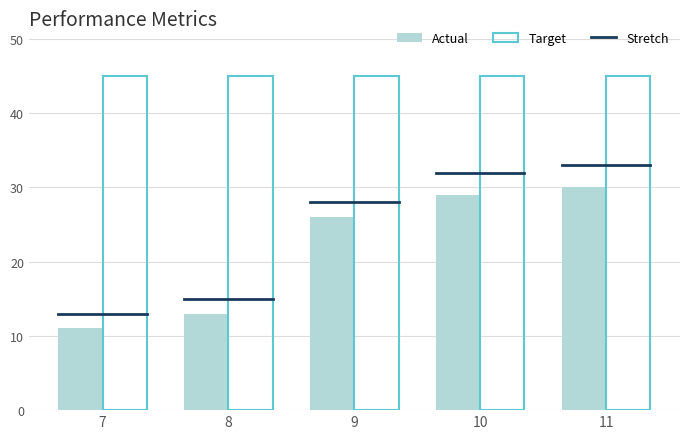

What is the approximate value of Target at 10?

45